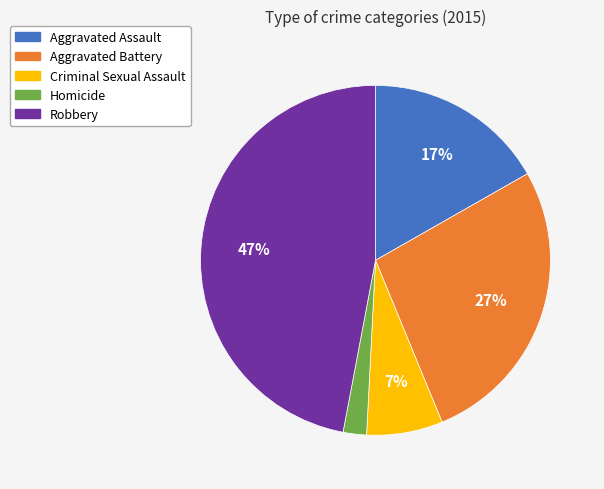

Is the sum of Aggravated Battery and Criminal Sexual Assault greater than half?

No